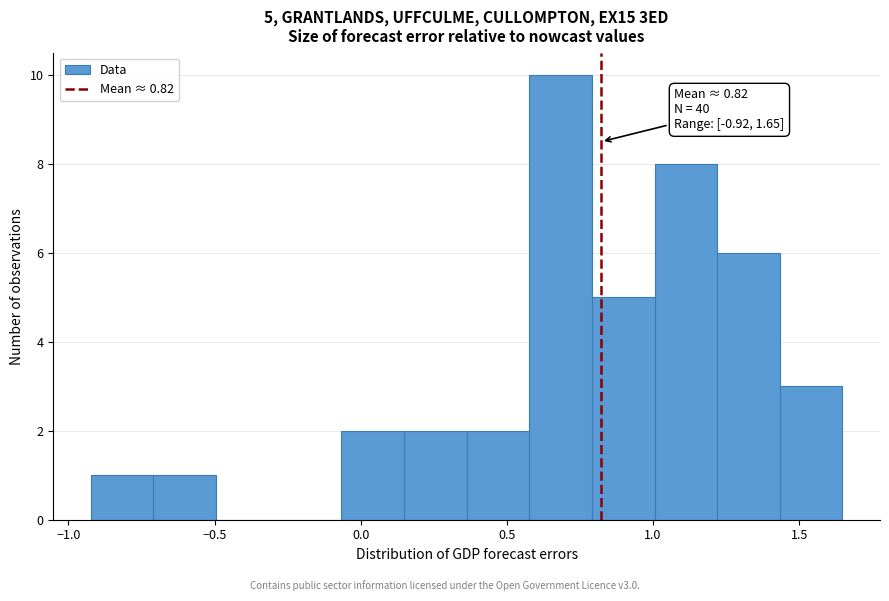

Over which range of the x-axis is the bar tallest?

0.60 to 0.80